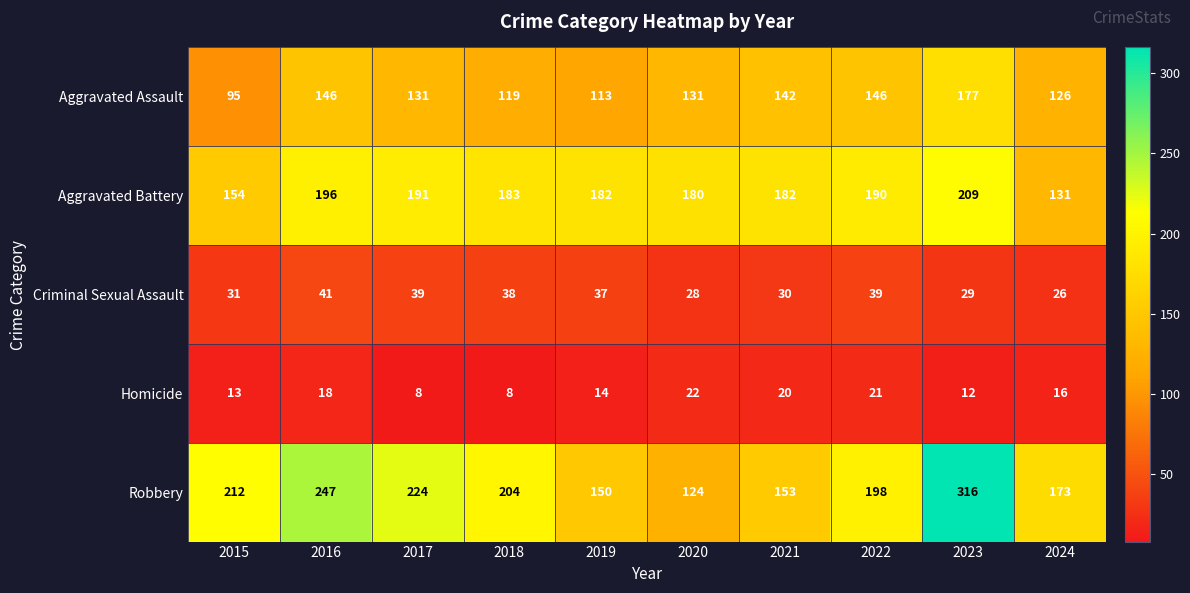

What is the spread (max minus min) of values at 2021?

162